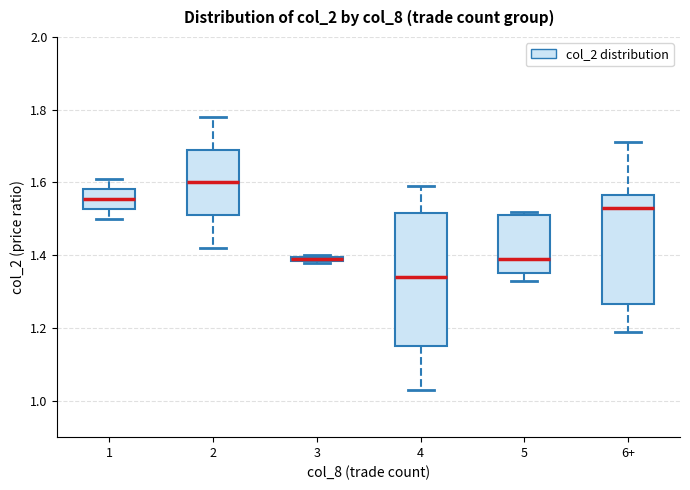

Which box has the lowest median line?

4